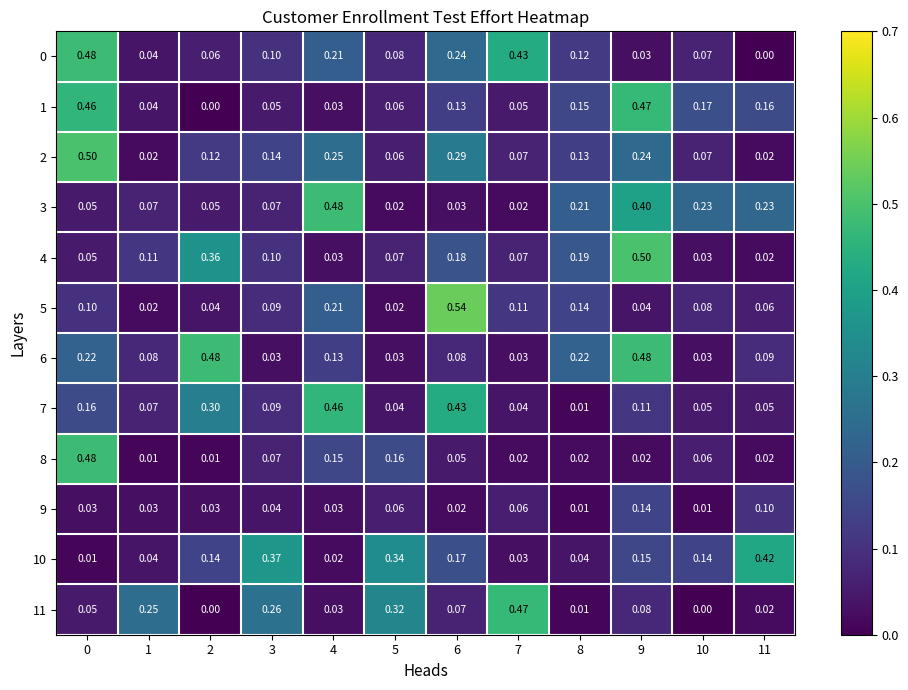

Is the value of 7 at 1 greater than the value of 3 at 5?

Yes